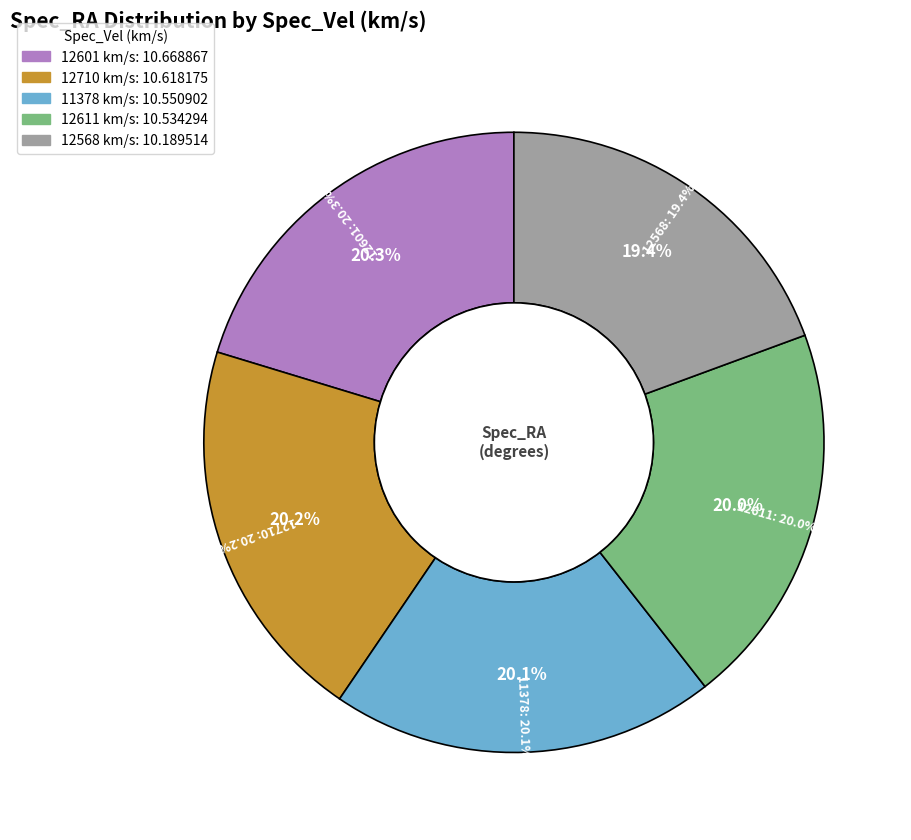

Is 12601 the majority of the pie?

No